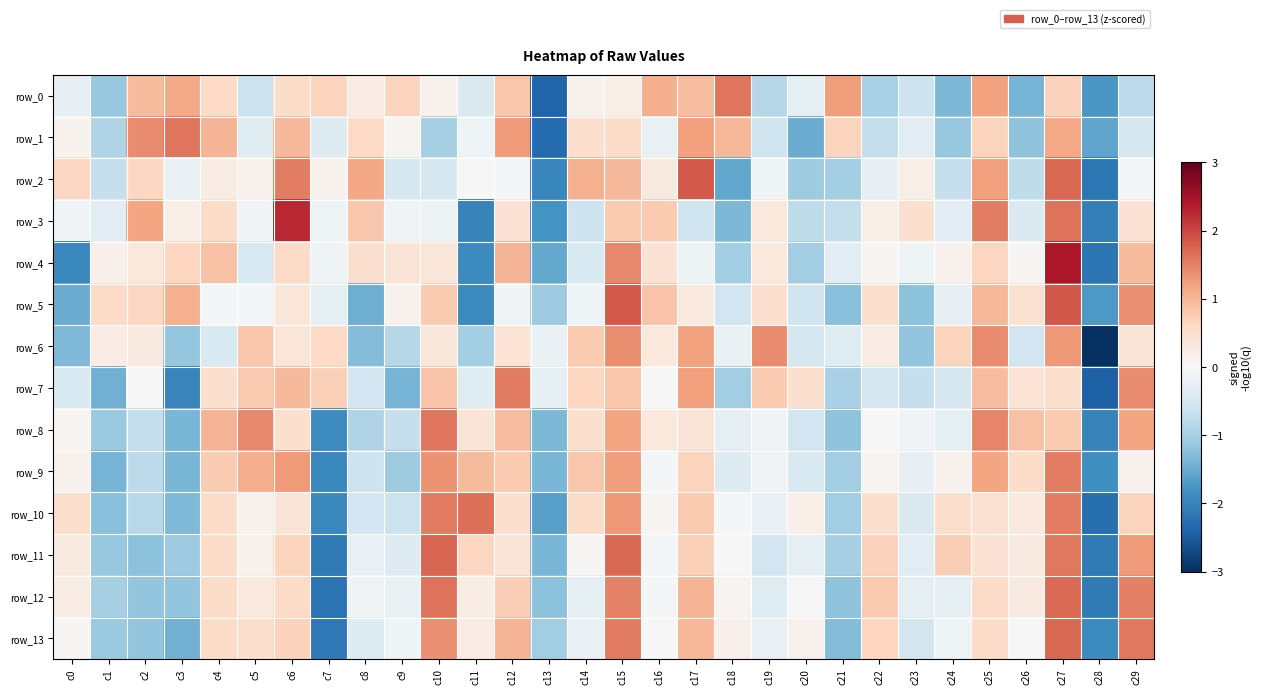

What is the spread (max minus min) of values at c23?

1.7